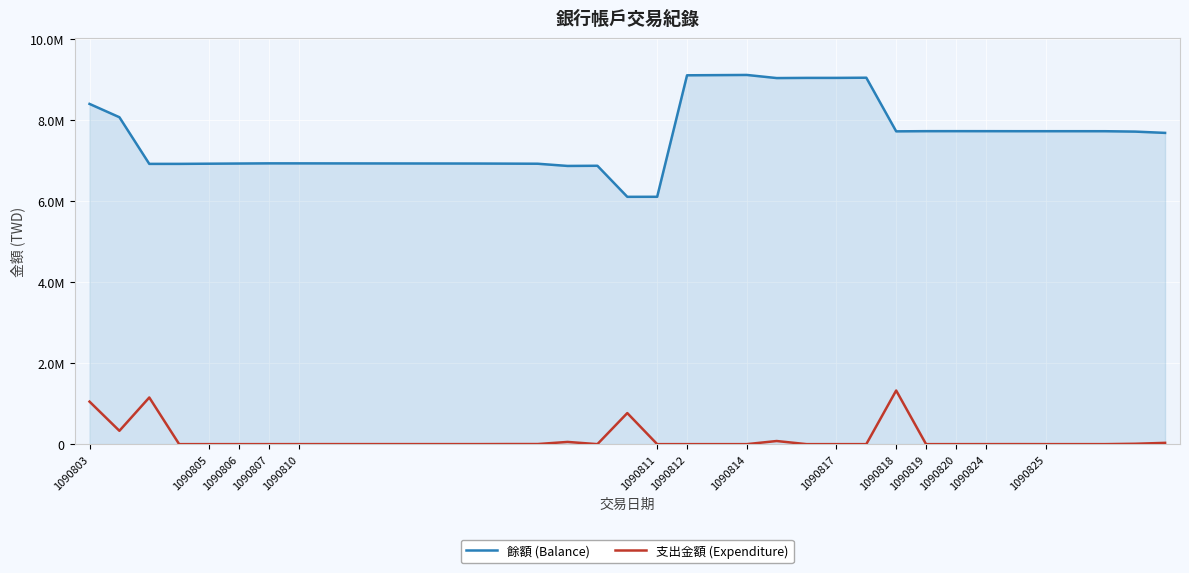

Does the chart display data point markers on the line(s)?

No